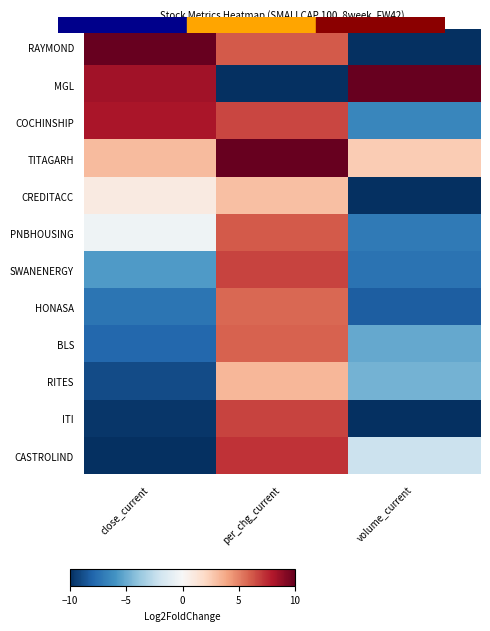

Reading left to right, transcribe all the data shown in this chart.

RAYMOND: close_current=10.0	per_chg_current=6.2	volume_current=-9.9
MGL: close_current=8.4	per_chg_current=-10.0	volume_current=10.0
COCHINSHIP: close_current=8.1	per_chg_current=6.7	volume_current=-6.5
TITAGARH: close_current=3.2	per_chg_current=10.0	volume_current=2.5
CREDITACC: close_current=0.9	per_chg_current=3.0	volume_current=-9.9
PNBHOUSING: close_current=-0.4	per_chg_current=6.1	volume_current=-7.1
SWANENERGY: close_current=-5.7	per_chg_current=6.8	volume_current=-7.4
HONASA: close_current=-7.3	per_chg_current=5.7	volume_current=-8.3
BLS: close_current=-7.9	per_chg_current=5.9	volume_current=-5.1
RITES: close_current=-8.9	per_chg_current=3.3	volume_current=-4.8
ITI: close_current=-9.8	per_chg_current=6.7	volume_current=-10.0
CASTROLIND: close_current=-10.0	per_chg_current=7.3	volume_current=-2.1